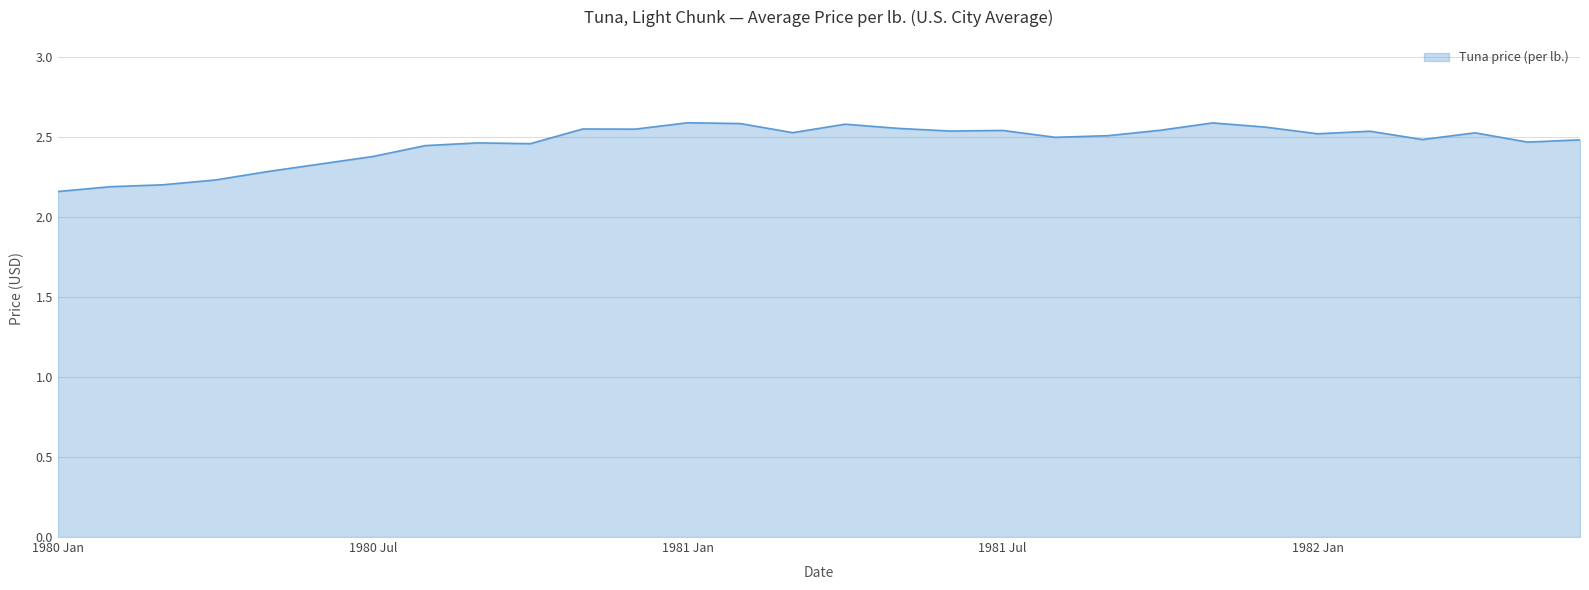

How many lines are shown in the chart?

1